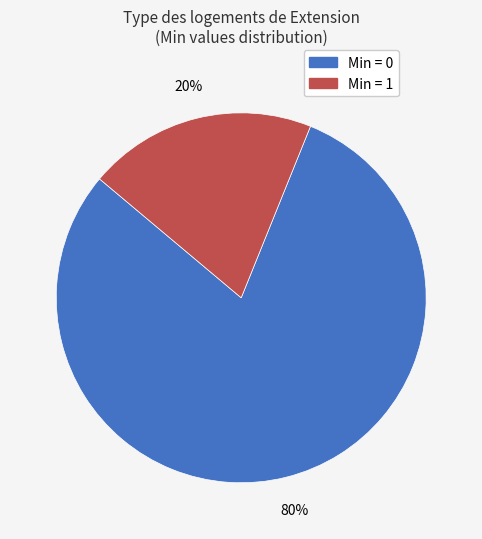

To the nearest percent, what is the difference between the largest and smallest slice percentages?

60%